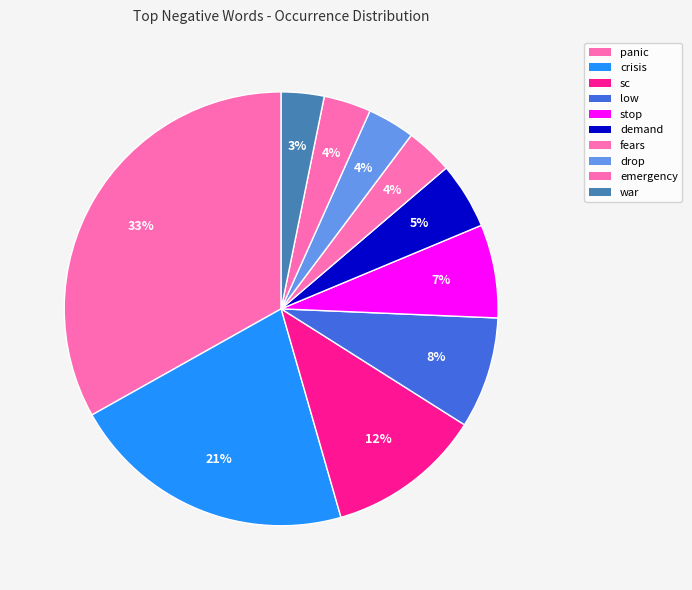

Is it true that panic is 33% of the pie?

True